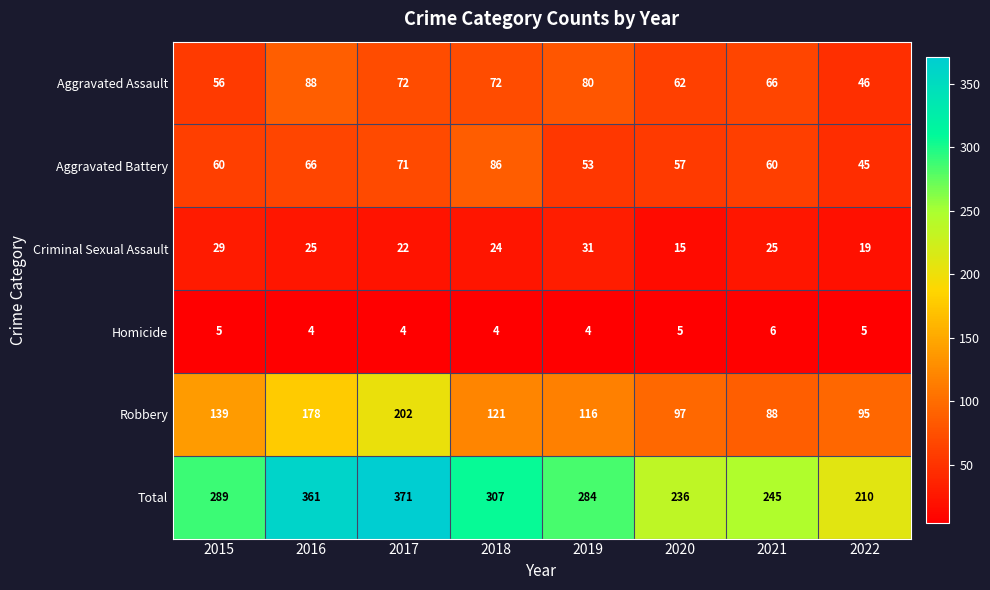

Count the number of data series in this chart.

6